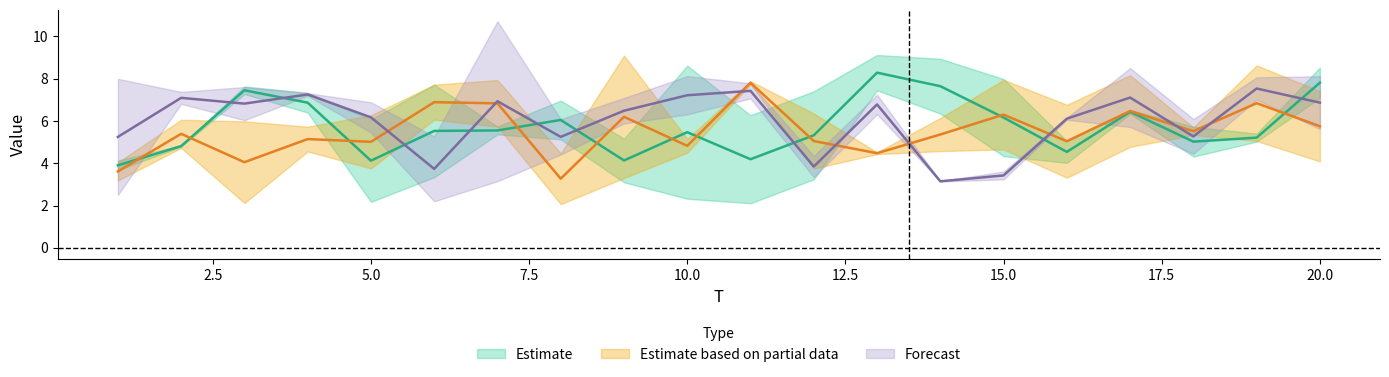

What is the minimum value shown in the chart?

2.1